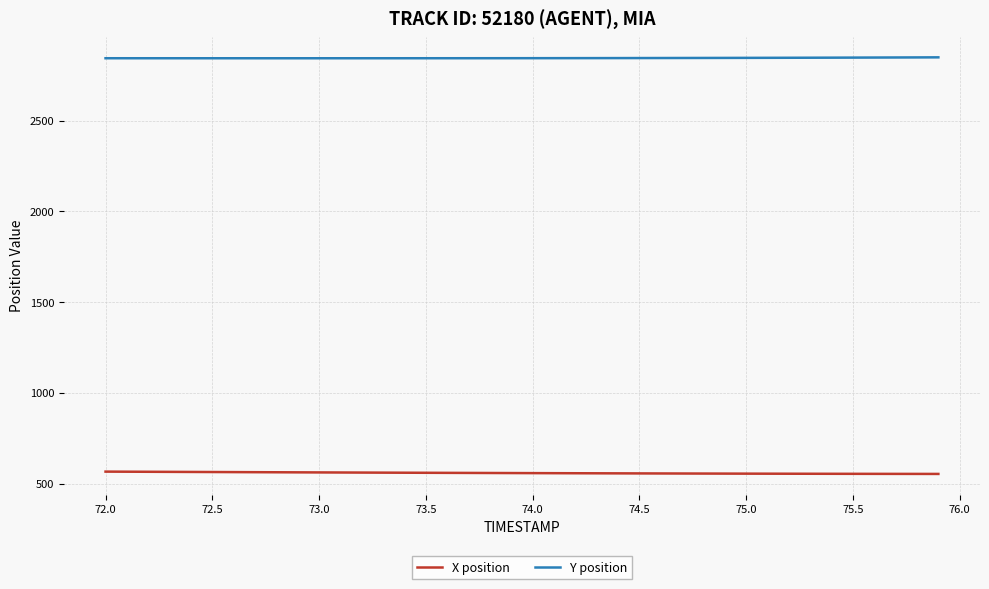

True or false: X position and Y position cross at least once.

False